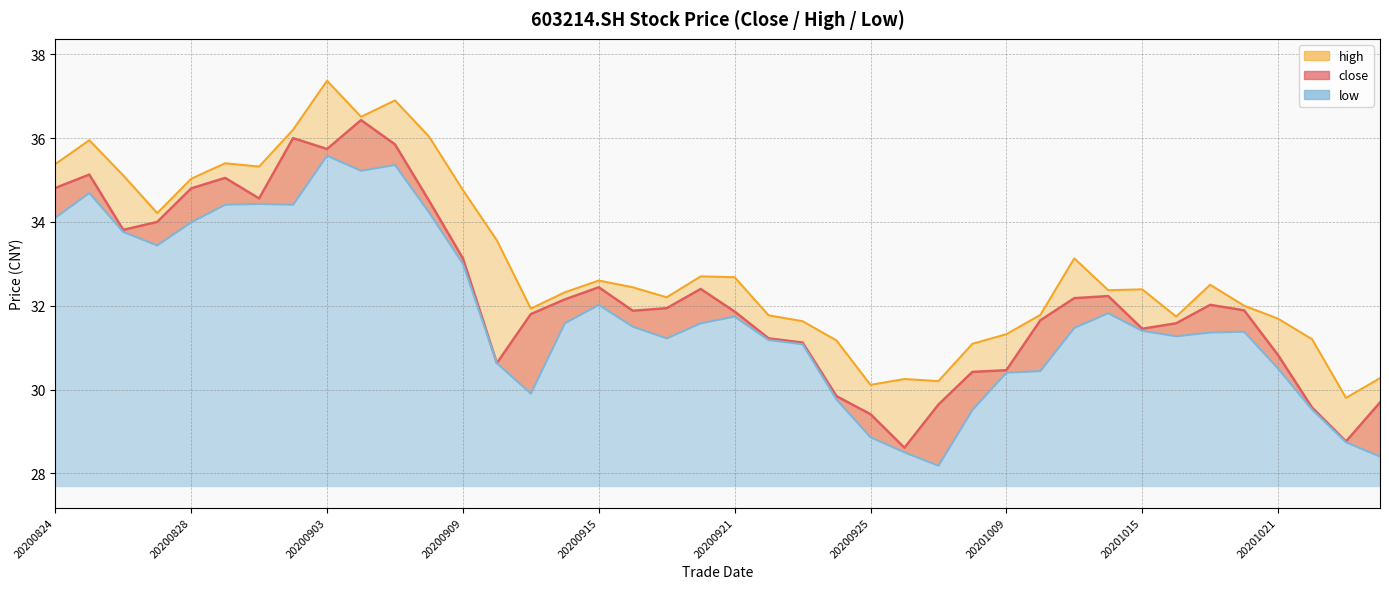

Rank the series by their maximum value, from lowest to highest.

low, close, high